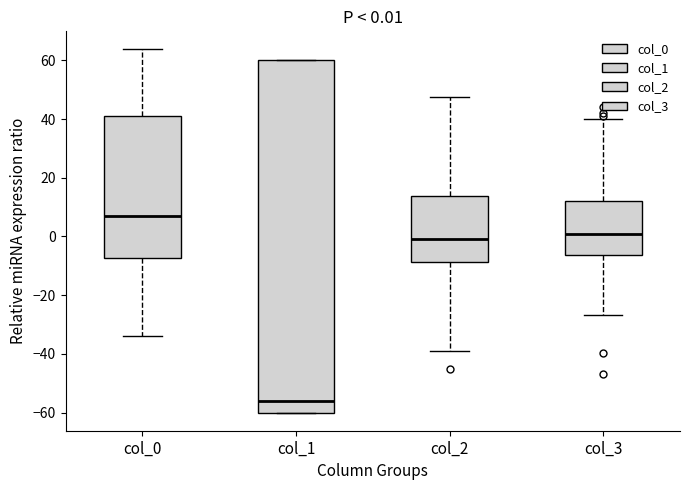

Which box has the highest median line?

col_0